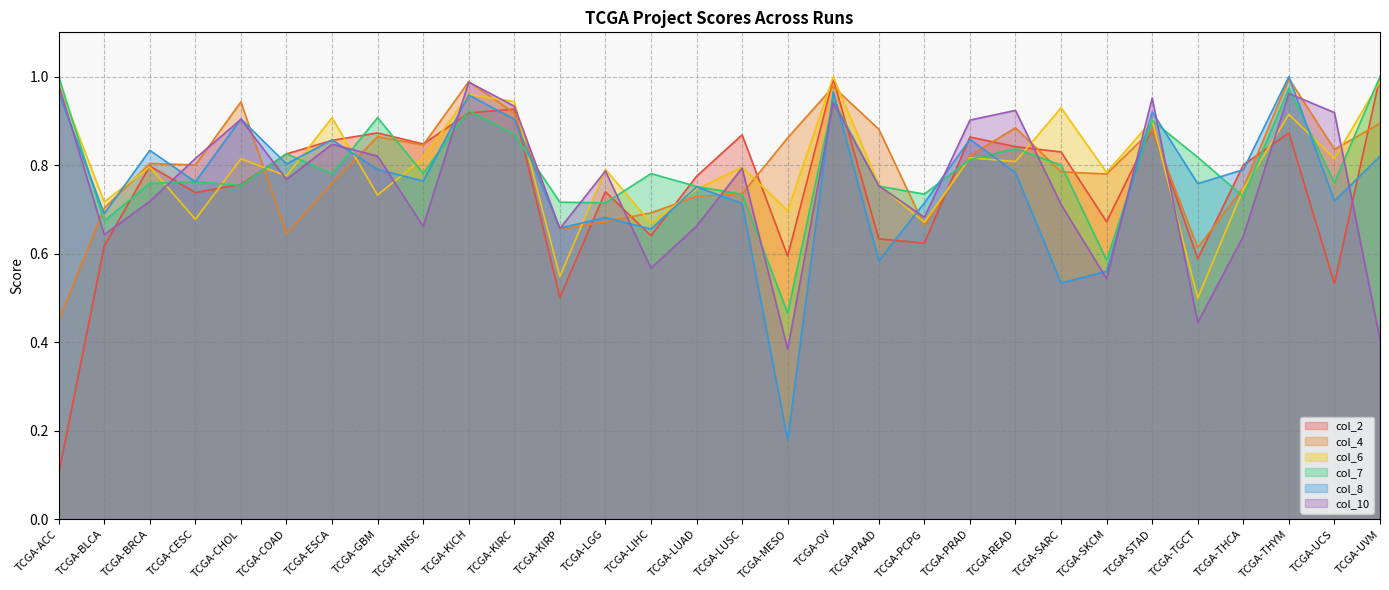

How many intersections are there between col_8 and col_4?

13